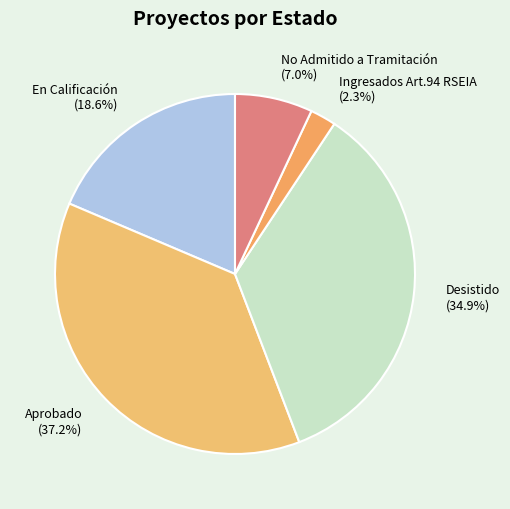

Combined, what portion of the pie is No Admitido a Tramitación and Aprobado?

44.2%